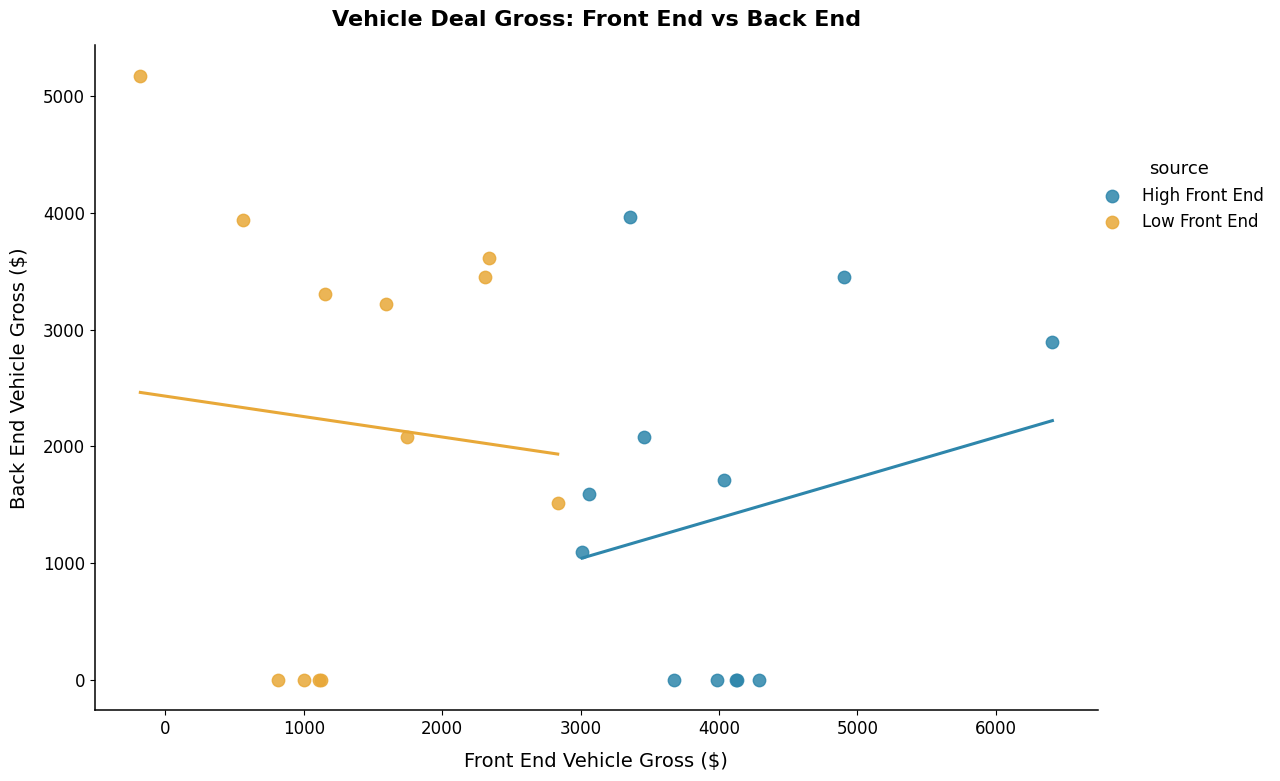

Which series has the widest spread of Y values?

Low Front End